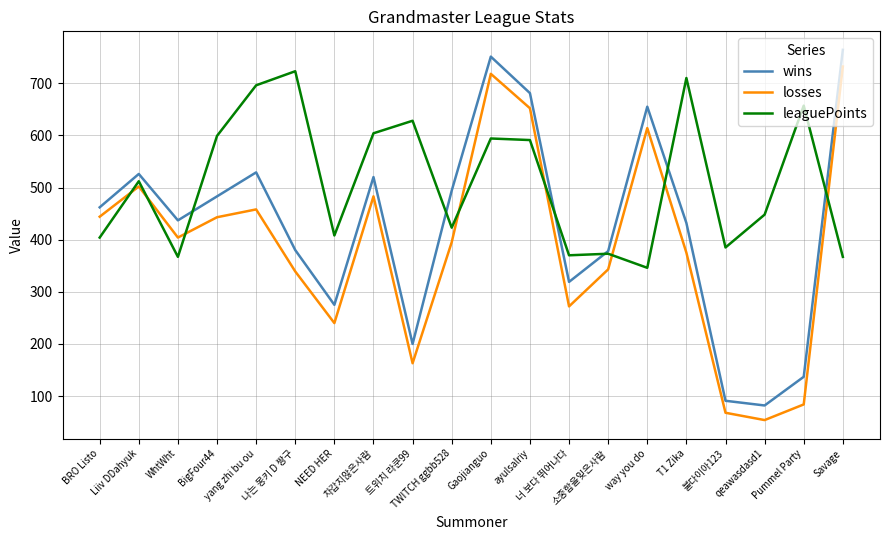

What is the minimum value shown in the chart?

54